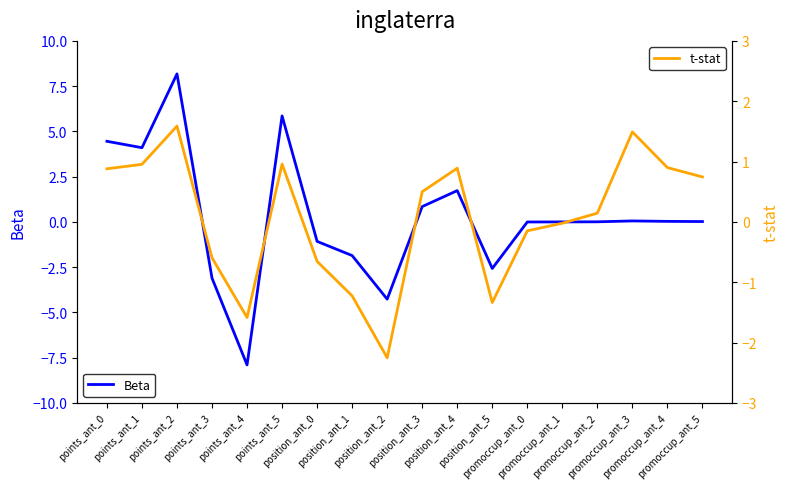

What position from the right is position_ant_0?

12